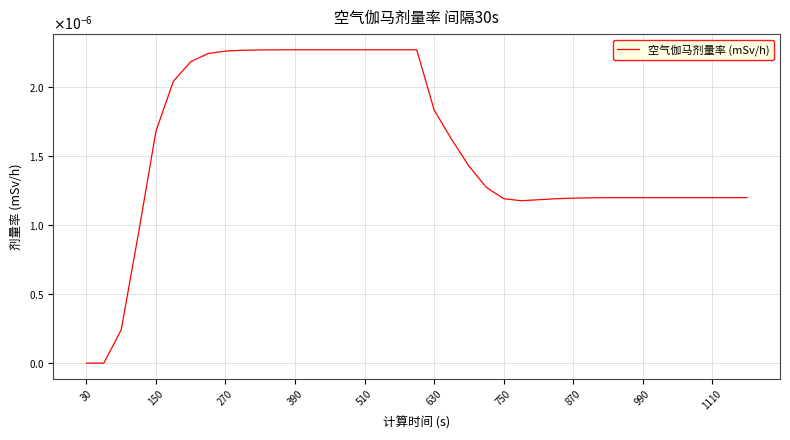

Is this an area chart (filled region under the line)?

No